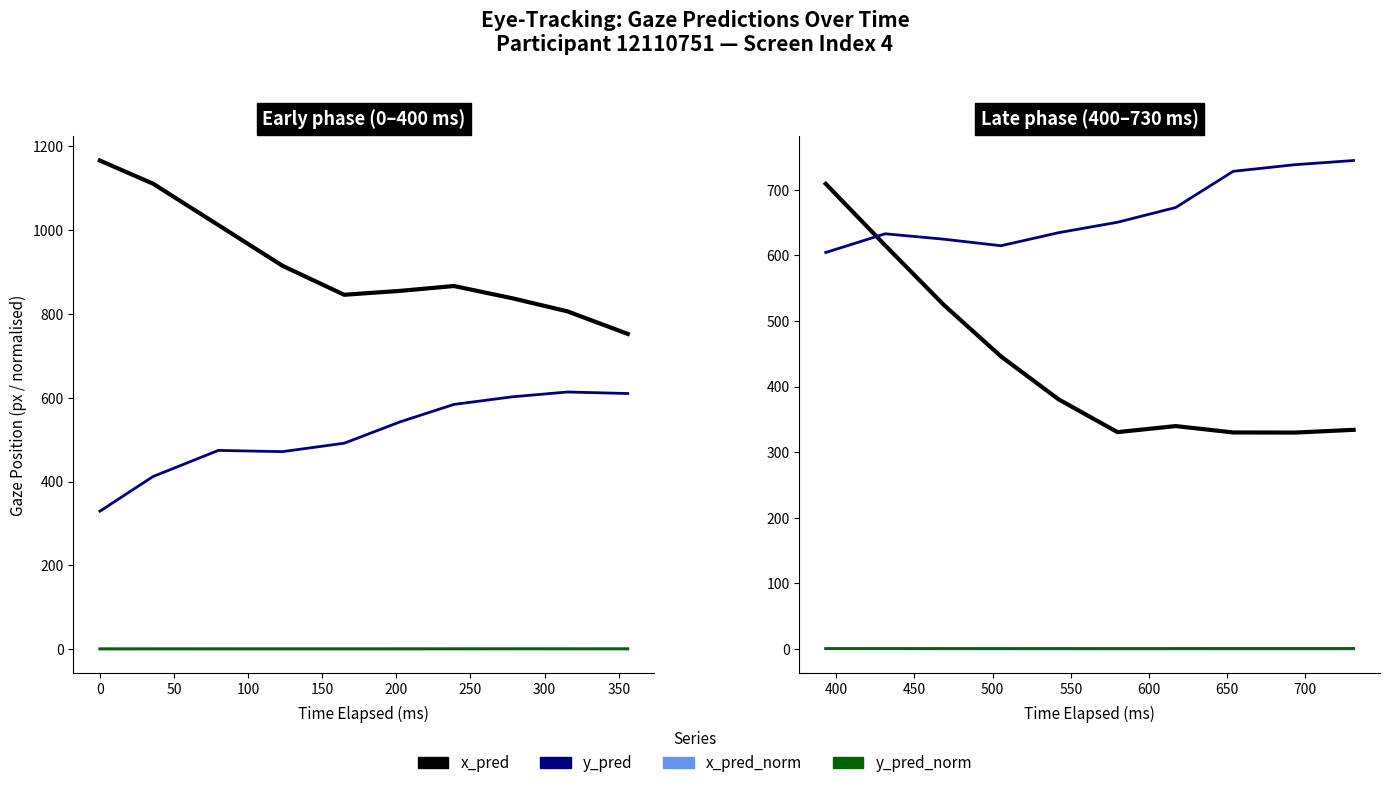

What is the value of the x_pred point at the 5th from the left?

380.5